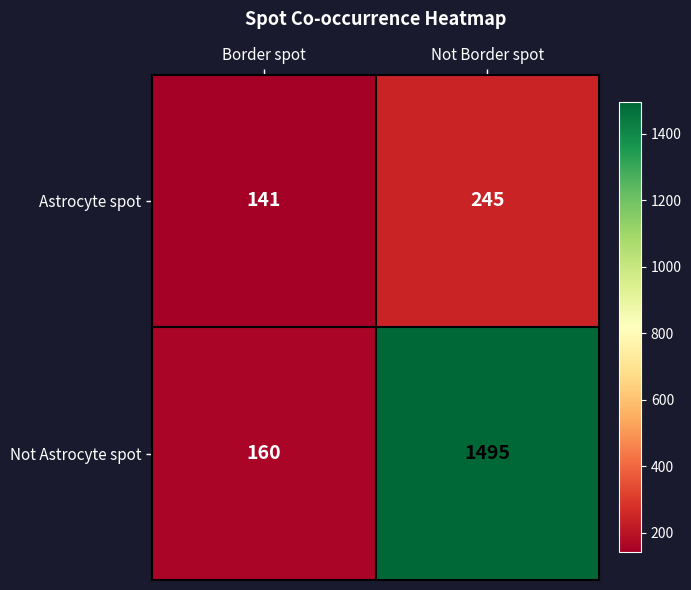

List the series in order of their overall mean, lowest first.

Astrocyte spot, Not Astrocyte spot